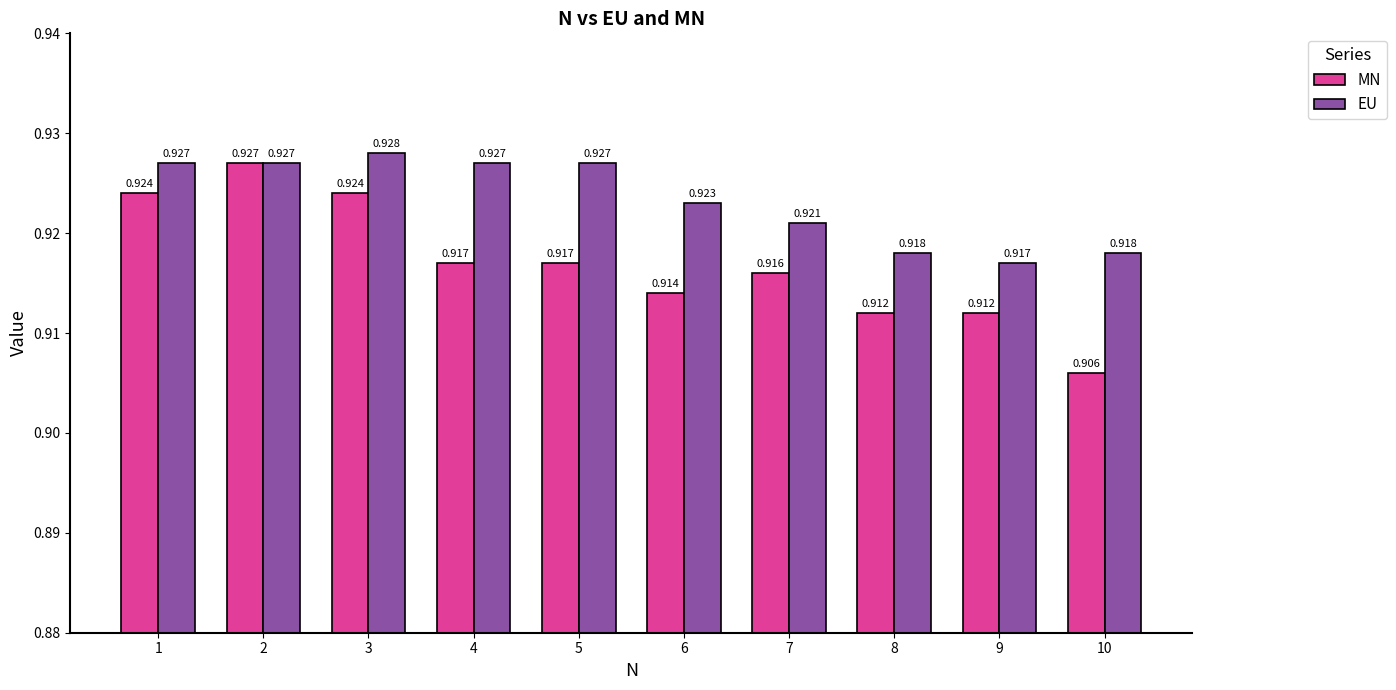

Which series changed the most between 3 and 10?

MN